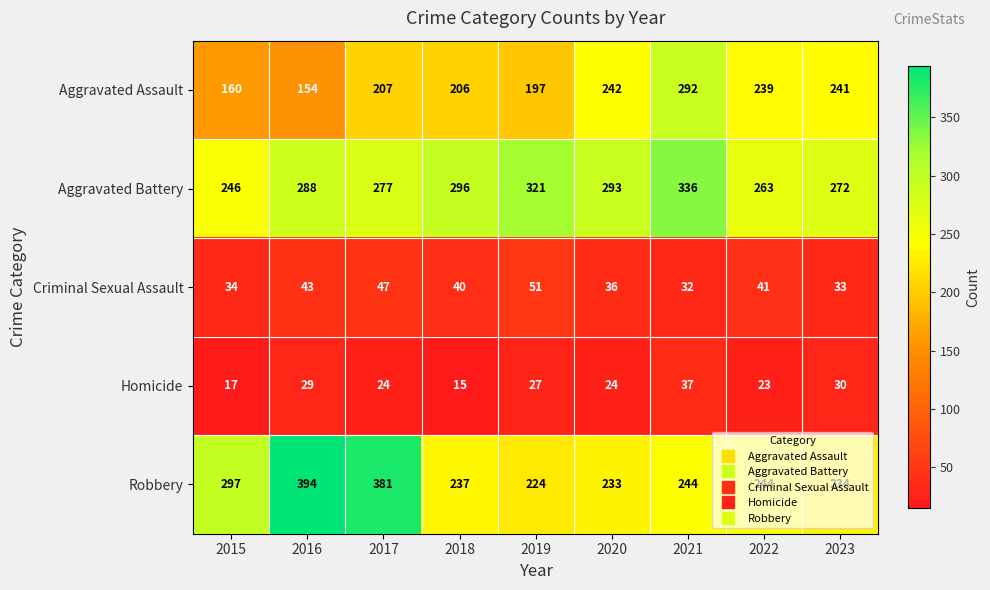

What is the sum of all Aggravated Assault values?

1938